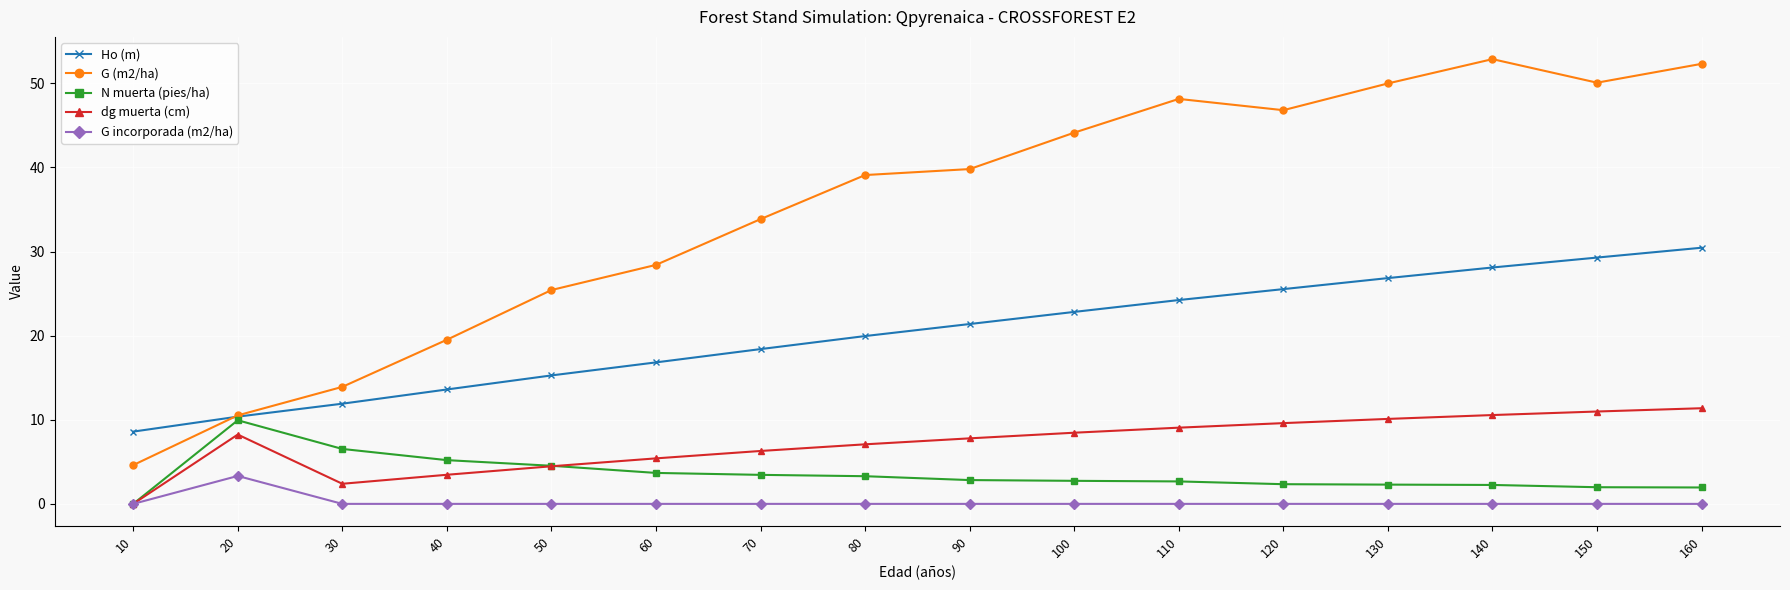

At how many categories does at least one series exceed 52?

2